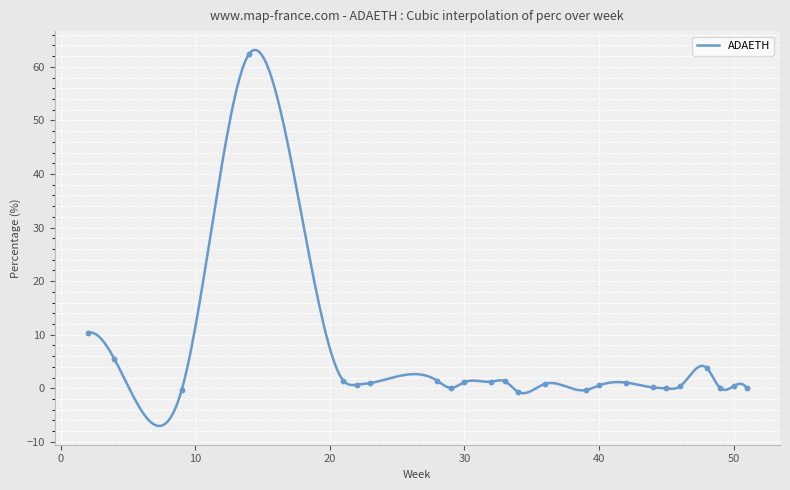

Which has a higher value, 30 or 21?

21